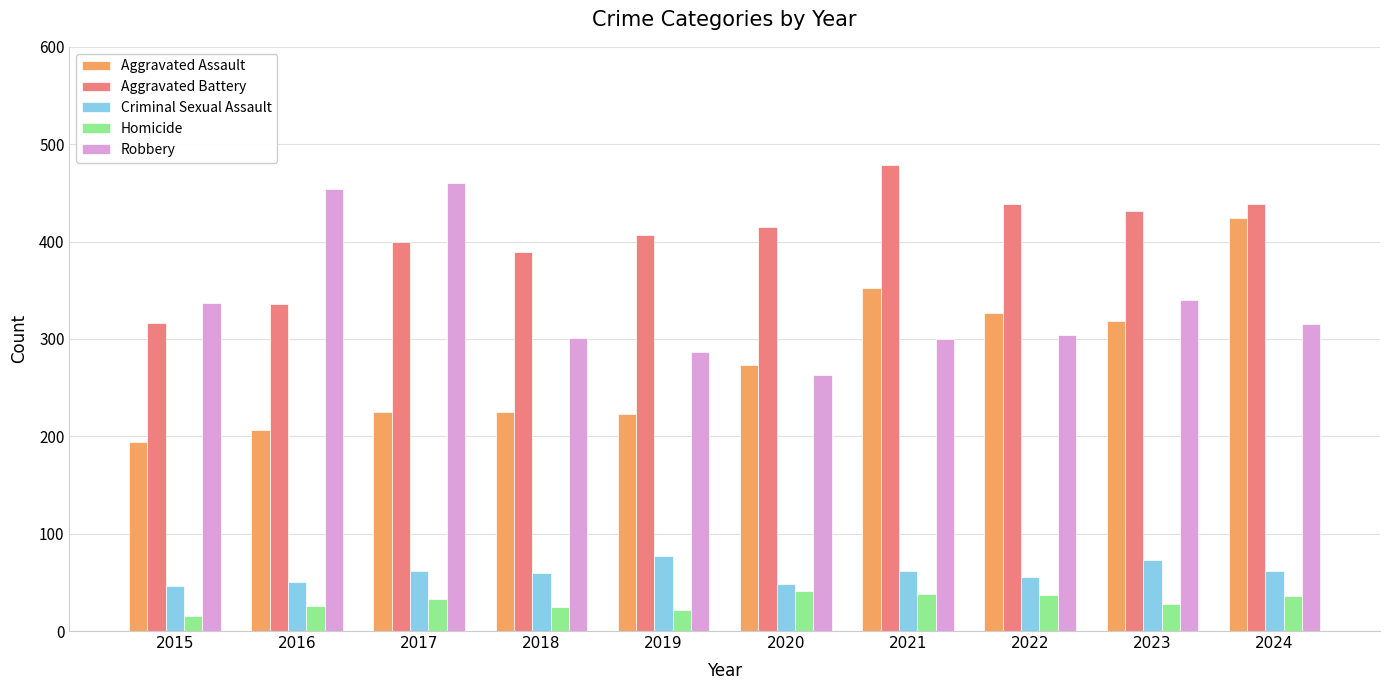

Rank the series by their maximum value, from highest to lowest.

Aggravated Battery, Robbery, Aggravated Assault, Criminal Sexual Assault, Homicide